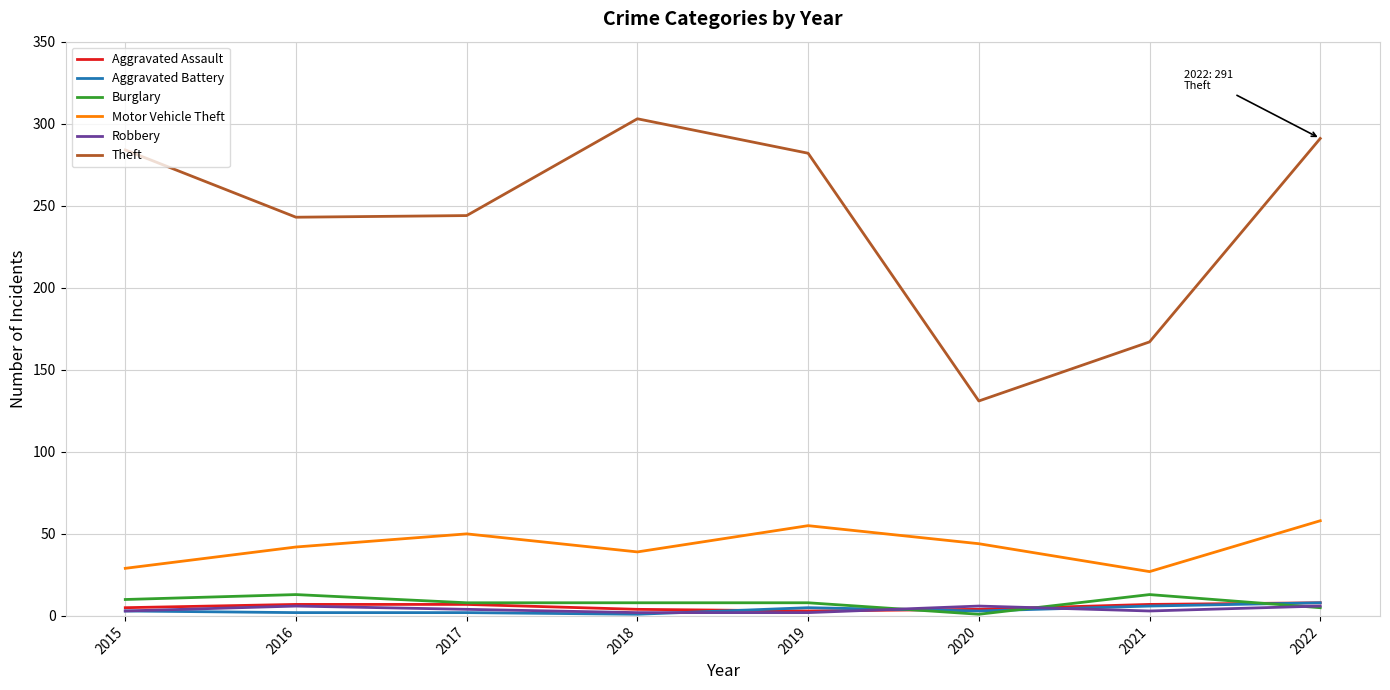

The value of Theft at 2016 is 243. True or false?

True